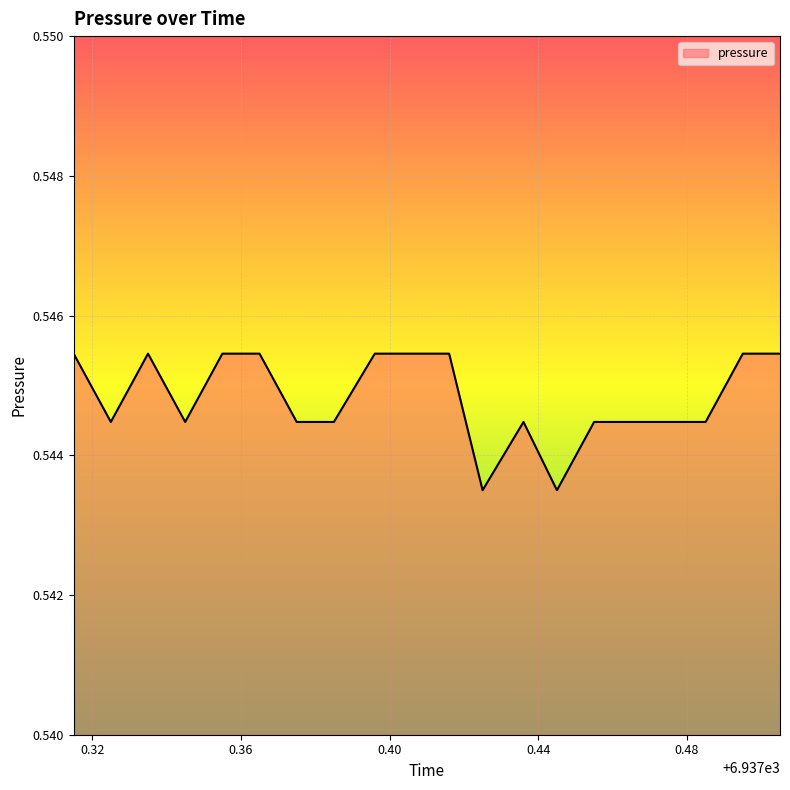

How many lines are shown in the chart?

1